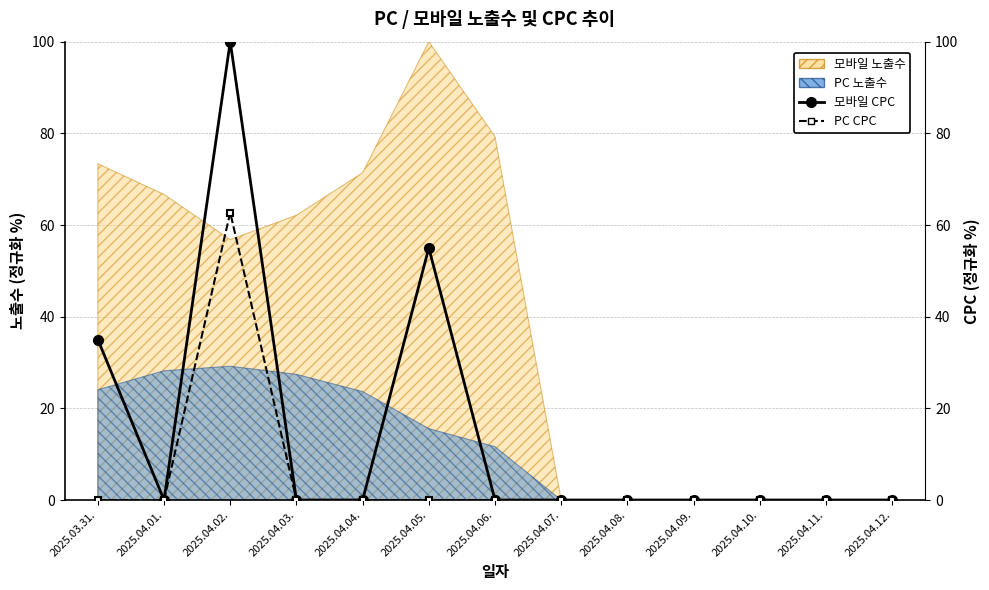

The value of 모바일 CPC at 2025.04.02. is 139.7. True or false?

False